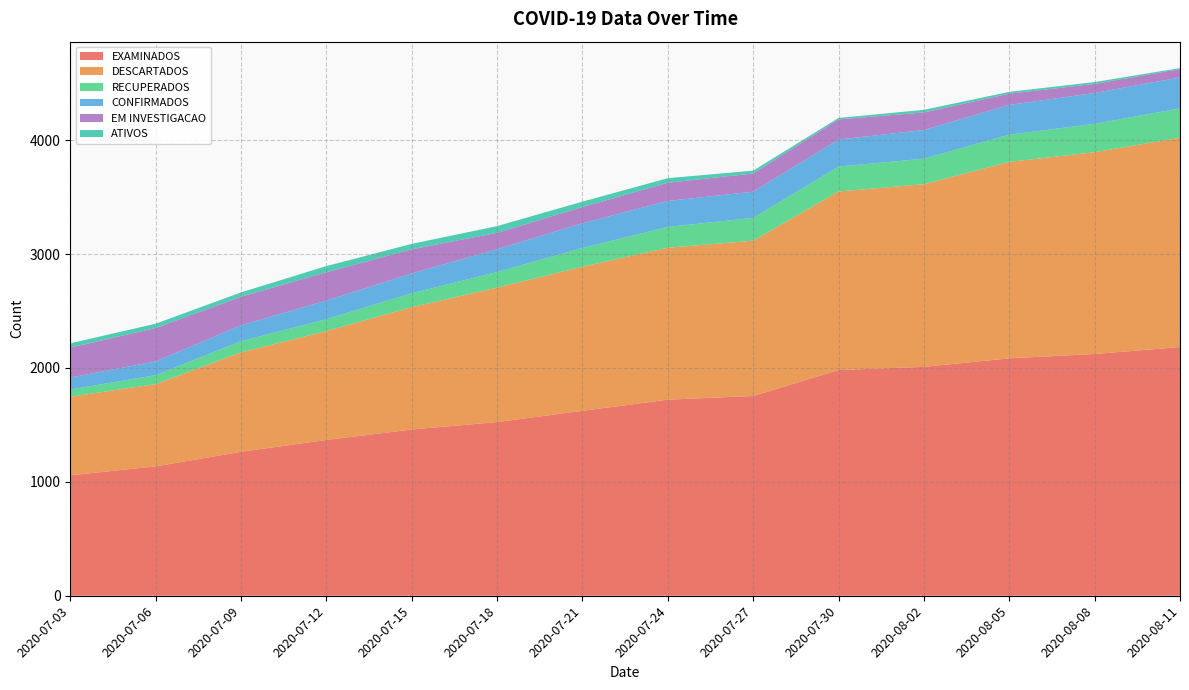

Reading left to right, list all the values displayed in this chart.

EXAMINADOS: 2020-07-03=1058	2020-07-06=1136	2020-07-09=1264	2020-07-12=1368	2020-07-15=1460	2020-07-18=1525	2020-07-21=1624	2020-07-24=1722	2020-07-27=1754	2020-07-30=1982	2020-08-02=2010	2020-08-05=2085	2020-08-08=2123	2020-08-11=2184
DESCARTADOS: 2020-07-03=690	2020-07-06=722	2020-07-09=873	2020-07-12=956	2020-07-15=1074	2020-07-18=1181	2020-07-21=1265	2020-07-24=1334	2020-07-27=1364	2020-07-30=1568	2020-08-02=1604	2020-08-05=1725	2020-08-08=1772	2020-08-11=1839
RECUPERADOS: 2020-07-03=63	2020-07-06=79	2020-07-09=98	2020-07-12=105	2020-07-15=122	2020-07-18=137	2020-07-21=165	2020-07-24=183	2020-07-27=200	2020-07-30=219	2020-08-02=224	2020-08-05=239	2020-08-08=249	2020-08-11=257
CONFIRMADOS: 2020-07-03=105	2020-07-06=121	2020-07-09=140	2020-07-12=163	2020-07-15=174	2020-07-18=200	2020-07-21=217	2020-07-24=228	2020-07-27=230	2020-07-30=237	2020-08-02=252	2020-08-05=261	2020-08-08=271	2020-08-11=272
EM INVESTIGACAO: 2020-07-03=263	2020-07-06=293	2020-07-09=251	2020-07-12=249	2020-07-15=212	2020-07-18=144	2020-07-21=142	2020-07-24=160	2020-07-27=160	2020-07-30=177	2020-08-02=154	2020-08-05=99	2020-08-08=80	2020-08-11=73
ATIVOS: 2020-07-03=38	2020-07-06=38	2020-07-09=38	2020-07-12=54	2020-07-15=48	2020-07-18=59	2020-07-21=48	2020-07-24=40	2020-07-27=25	2020-07-30=13	2020-08-02=23	2020-08-05=16	2020-08-08=16	2020-08-11=9